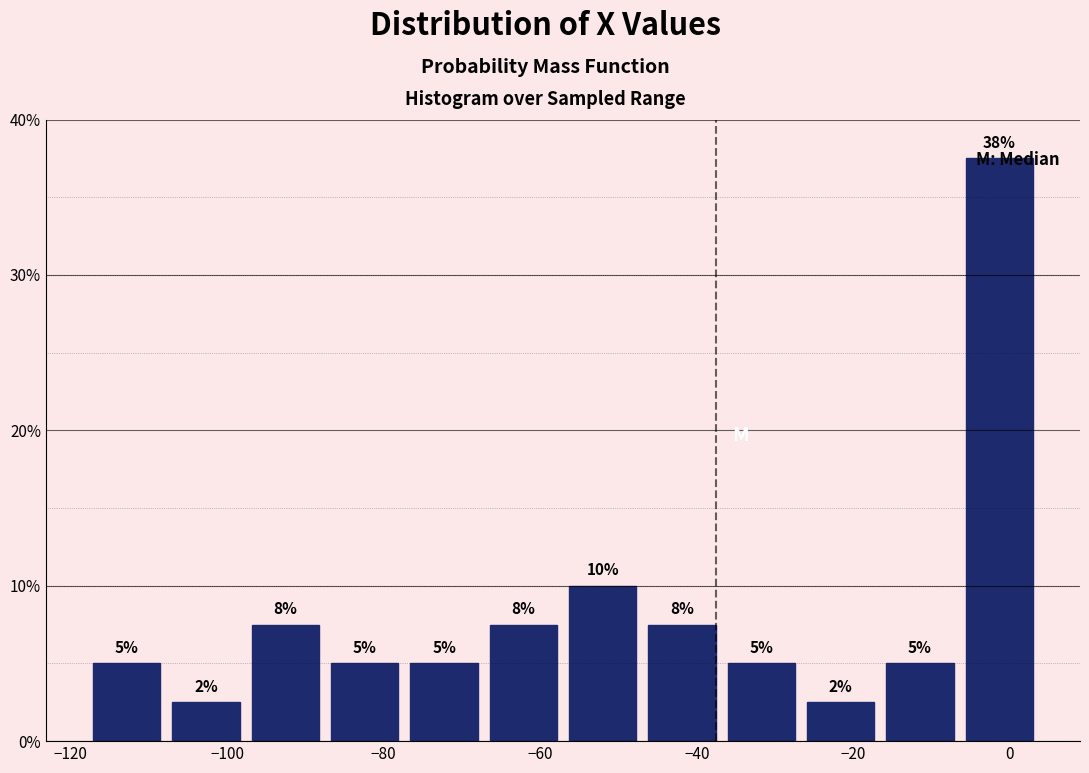

Which range on the x-axis has the tallest bar?

-6 to 4